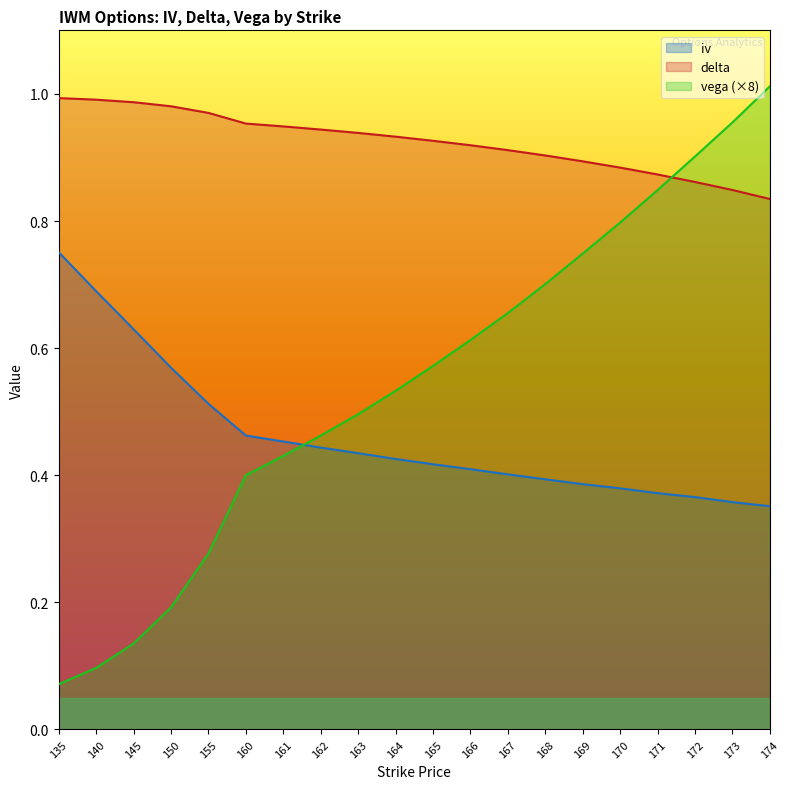

What is the spread (max minus min) of values at 172?

0.5